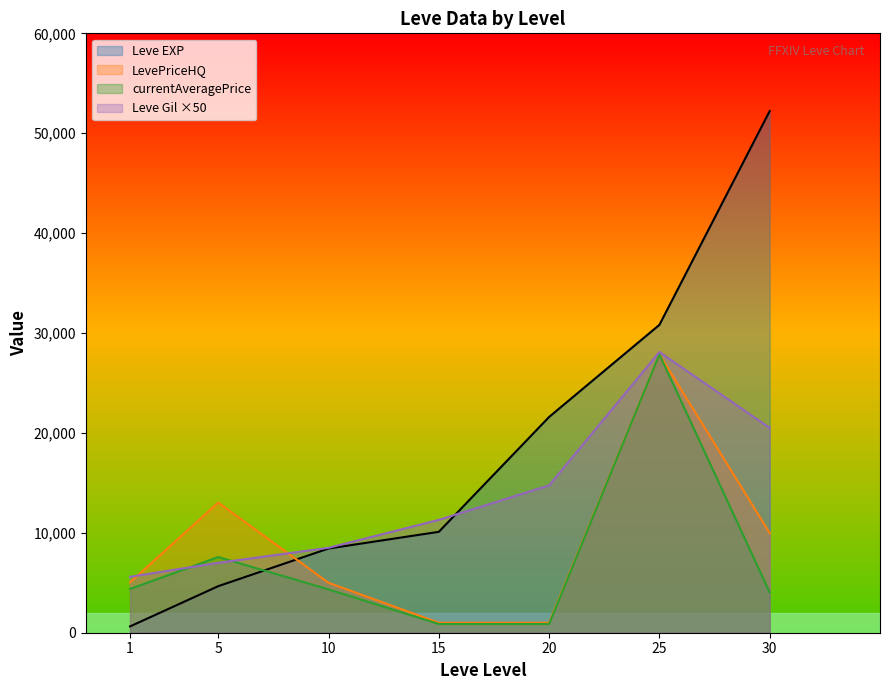

Which series has the largest total across all categories?

Leve EXP